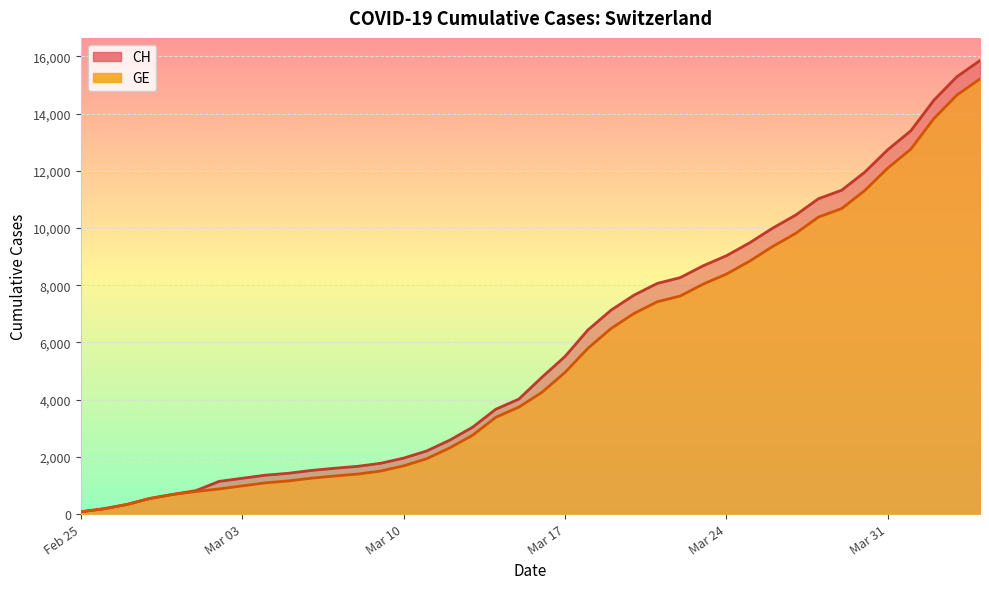

How many data points does each series have?

40